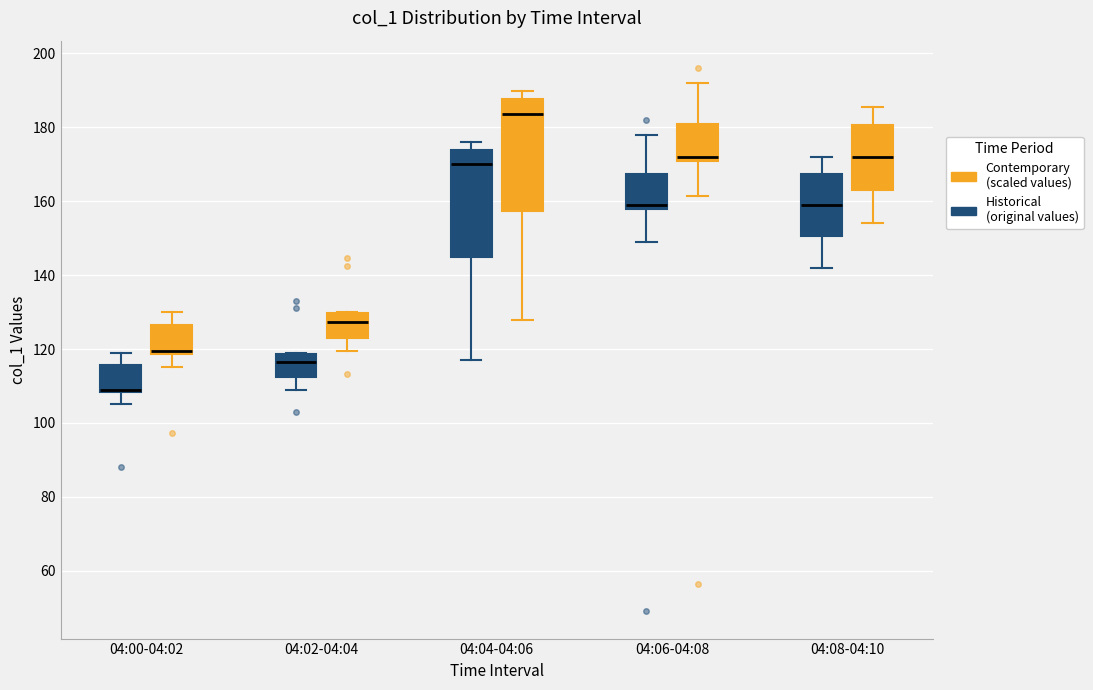

Where is the lower edge of the box for 04:04-04:06 (Contemporary (scaled values)) on the y-axis? The values are not printed on the chart, so give them approximately, as read against the axis.

158